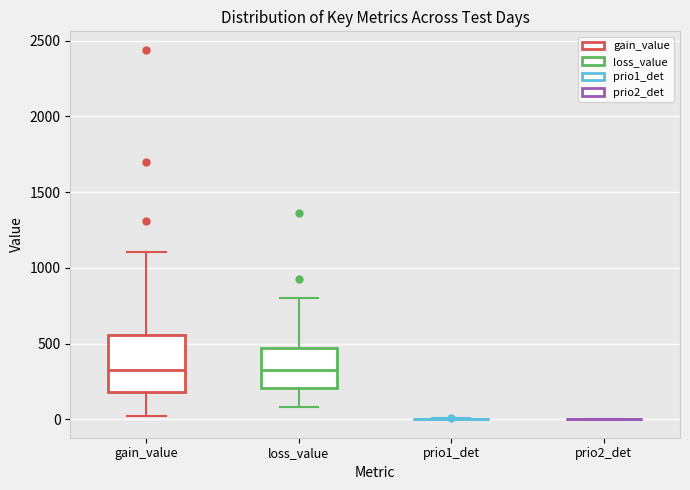

Which box is the tallest, from its lower edge to its upper edge?

gain_value